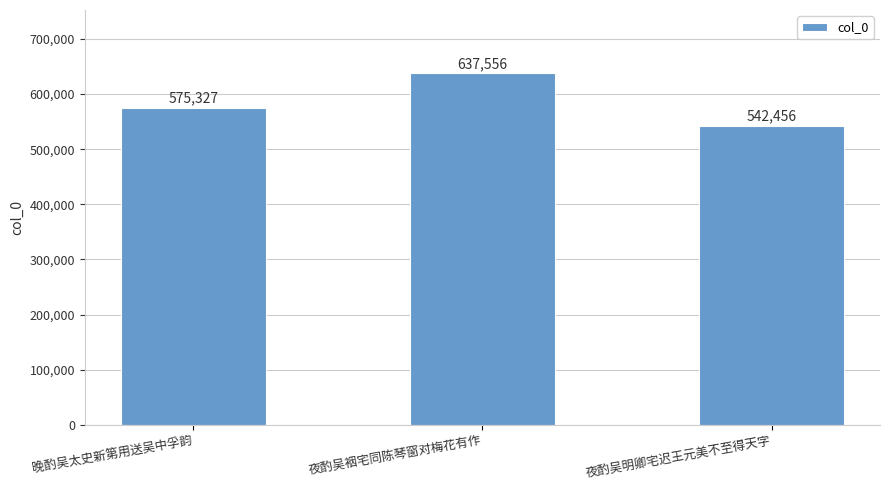

What is the sum of the values at 夜酌吴裀宅同陈琴窗对梅花有作 and 夜酌吴明卿宅迟王元美不至得天字?

1180012